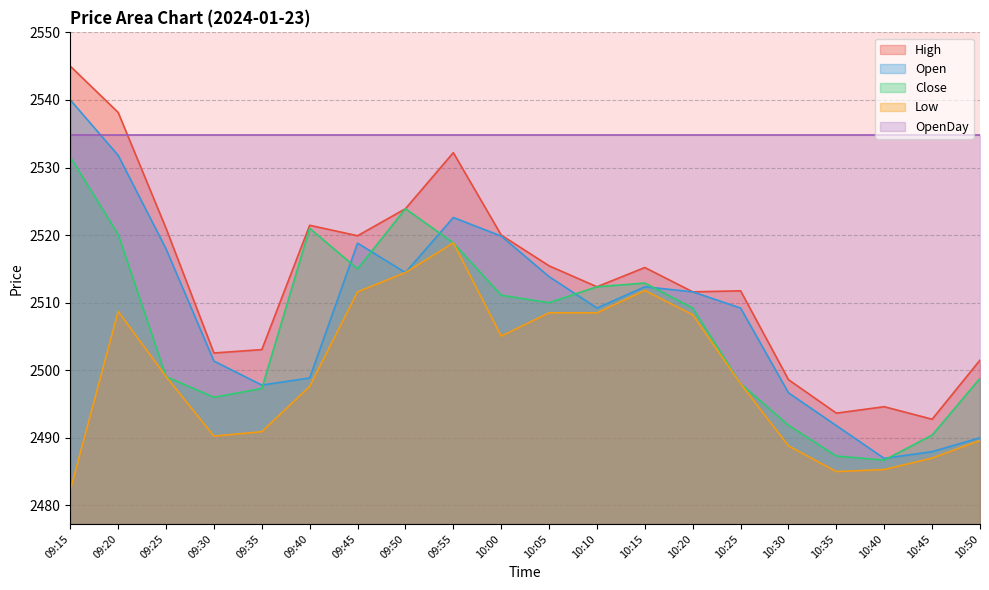

Where is Open nearest to the value 2513?

10:15